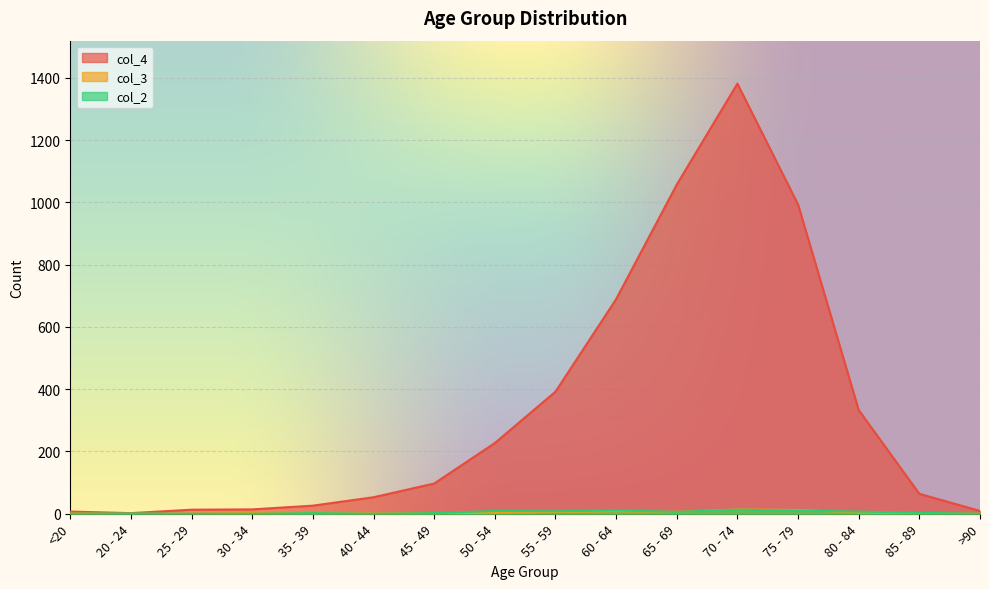

The col_3 series shows 2 at 30 - 34. True or false?

True